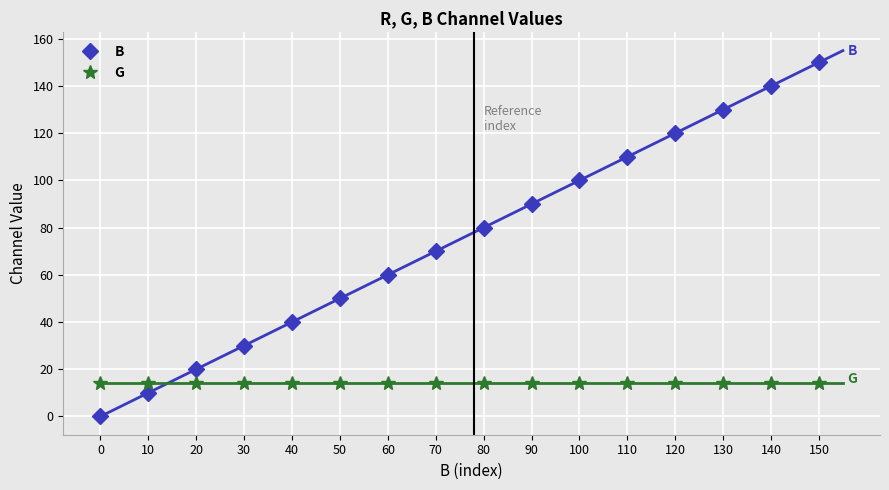

How many lines are shown in the chart?

2